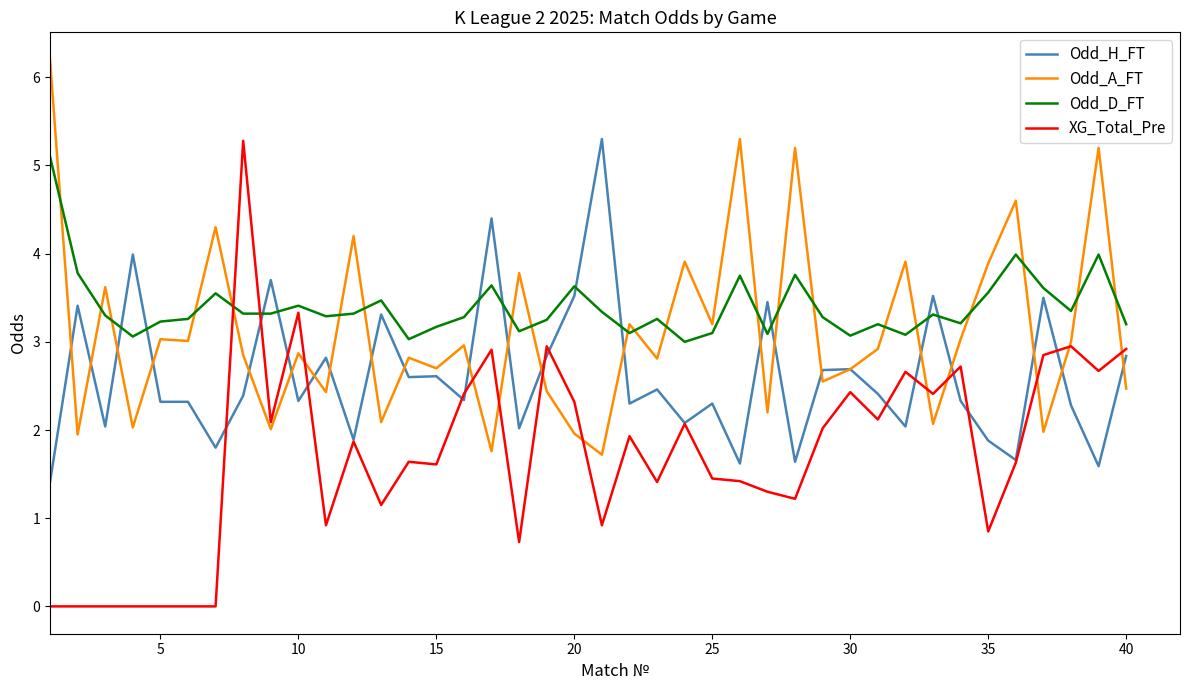

Which series has the largest total across all categories?

Odd_D_FT